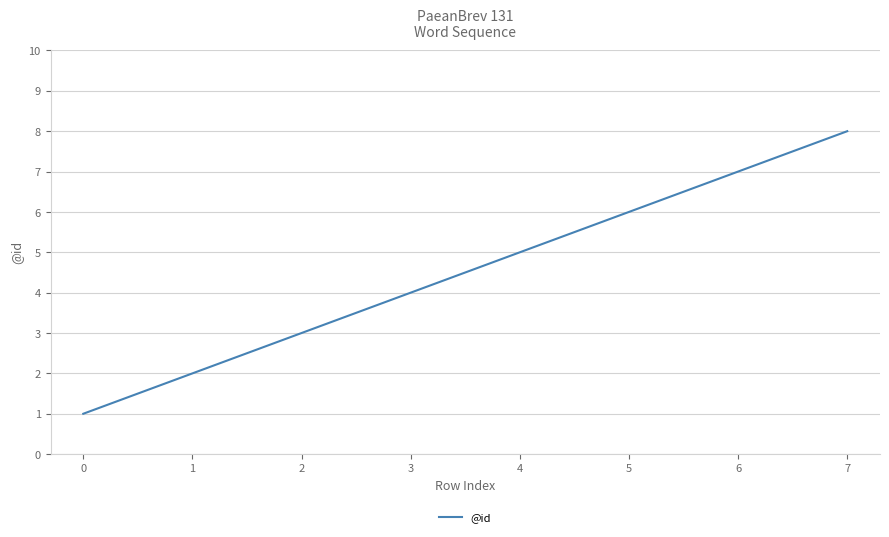

True or false: the data has more than 1 interior local peaks.

False